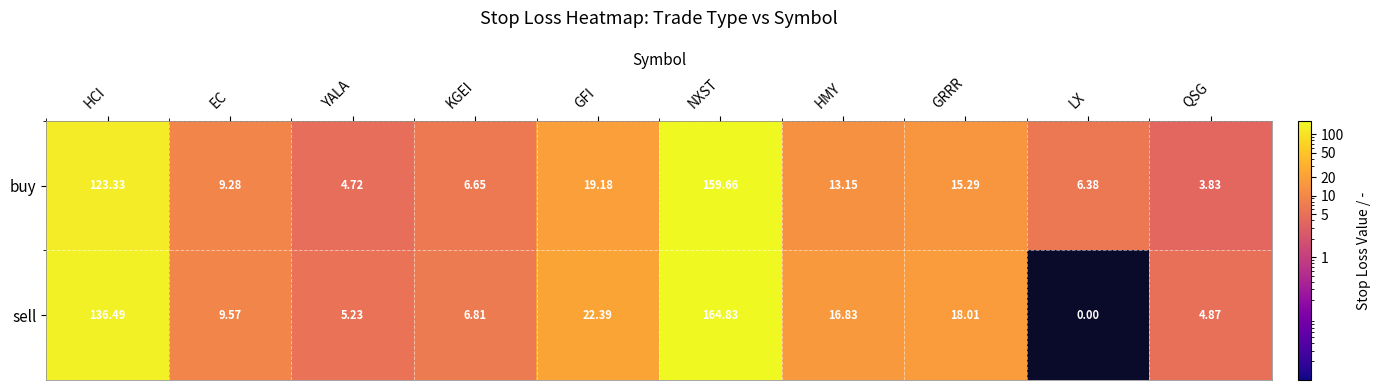

What is the maximum value shown in the chart?

164.8